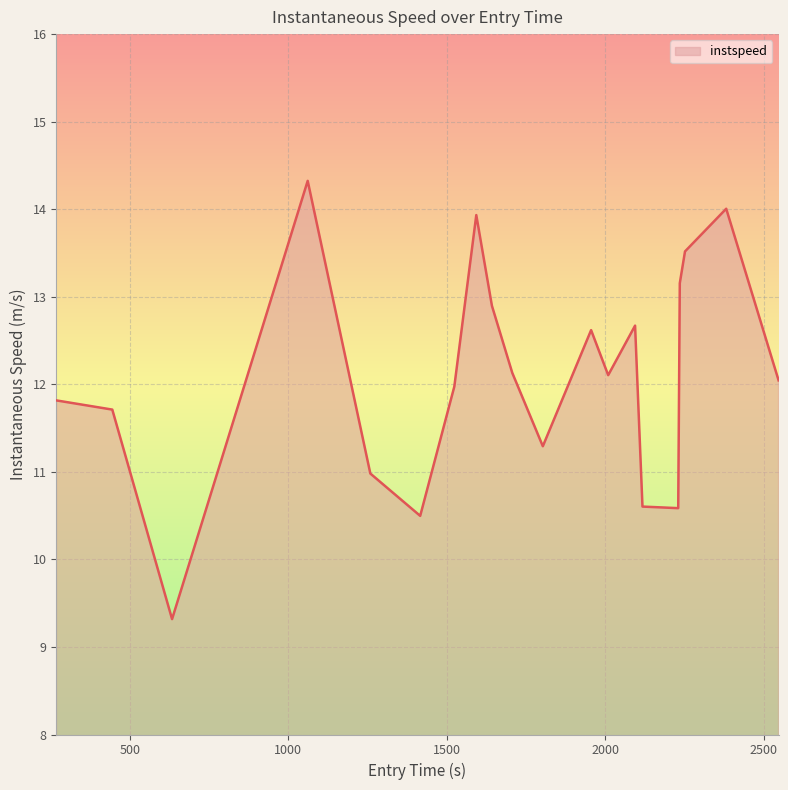

What is the greatest value displayed?

14.3